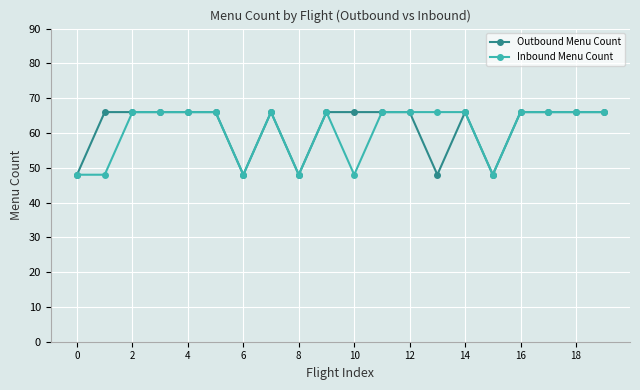

True or false: Inbound Menu Count has more than 1 points higher than both neighbors.

True